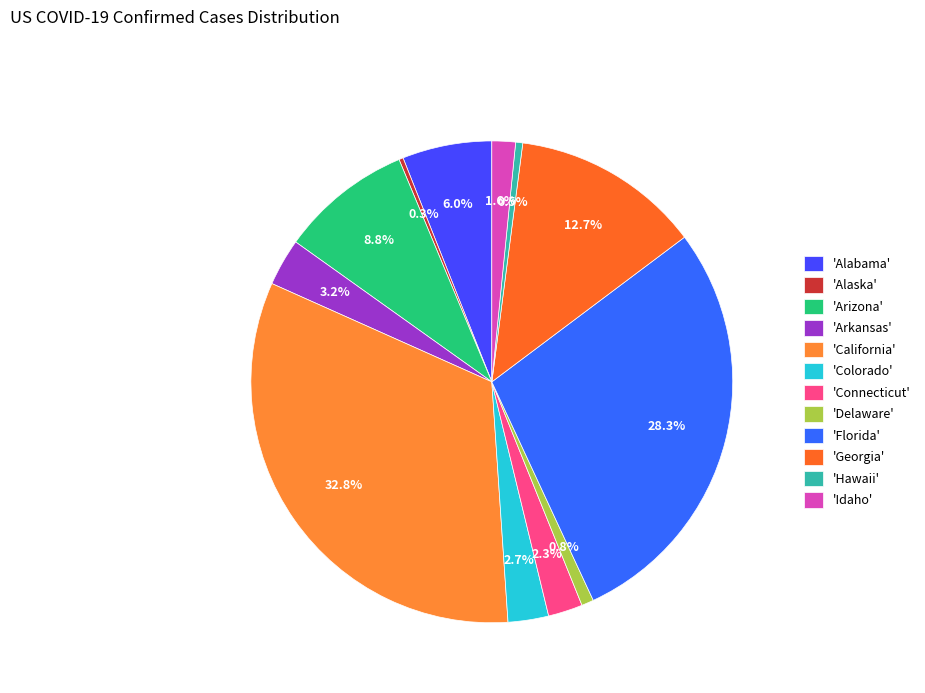

What is the smallest slice in the pie chart?

Alaska